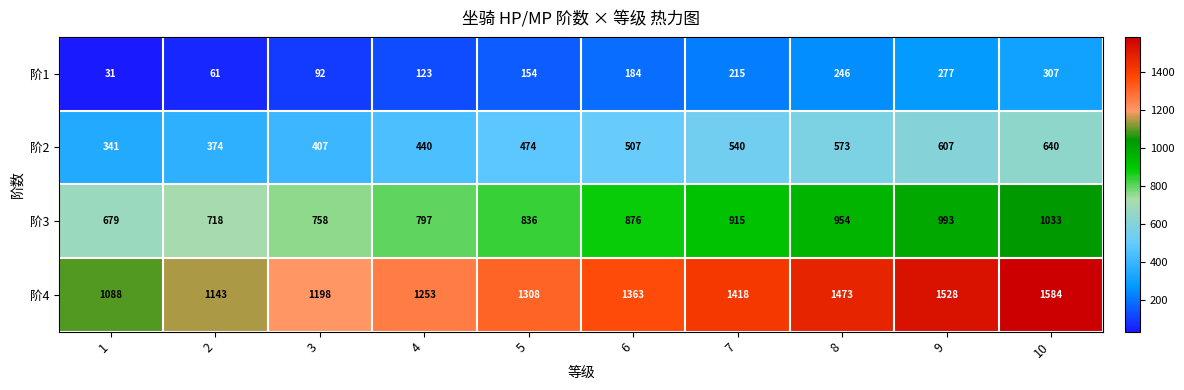

Which series has the largest range (max minus min)?

阶4